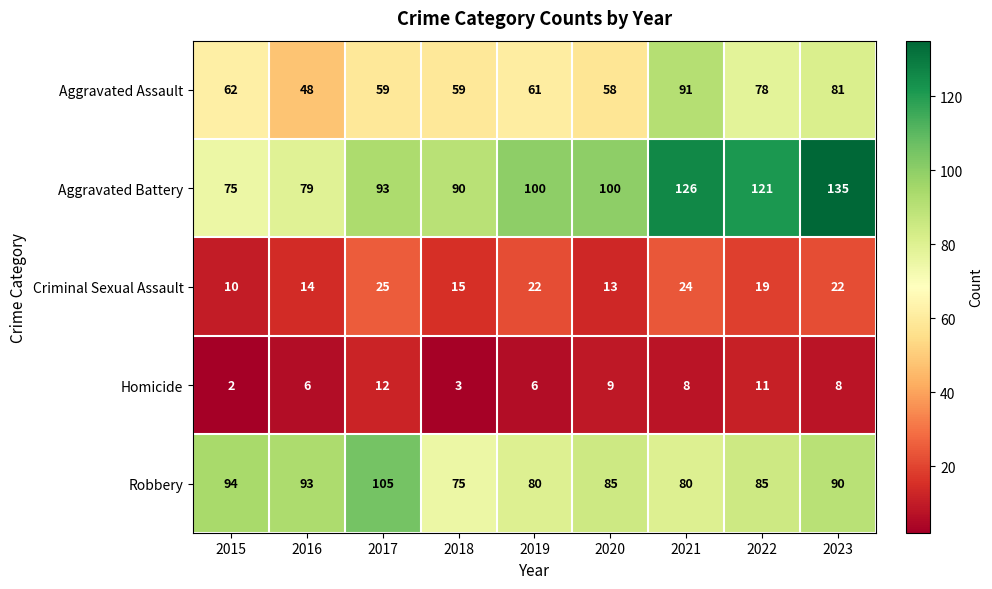

What is the total value across all series at 2020?

265